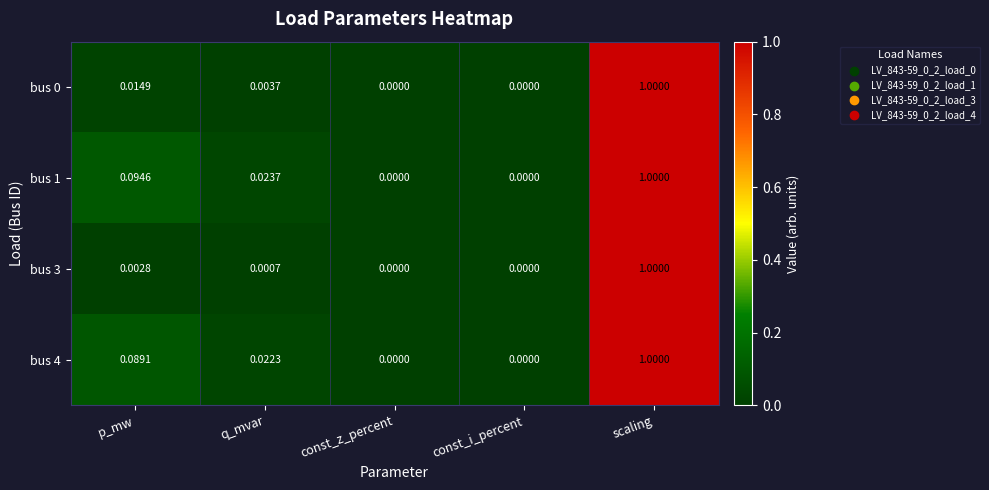

Which category has the highest value in the bus 1 series?

scaling